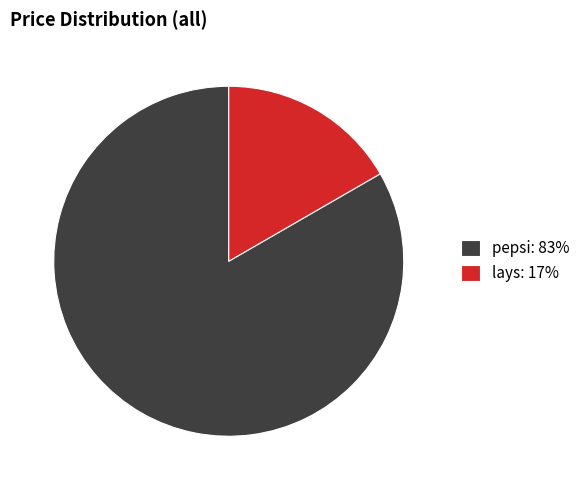

The lays slice represents 17% of the pie. True or false?

True